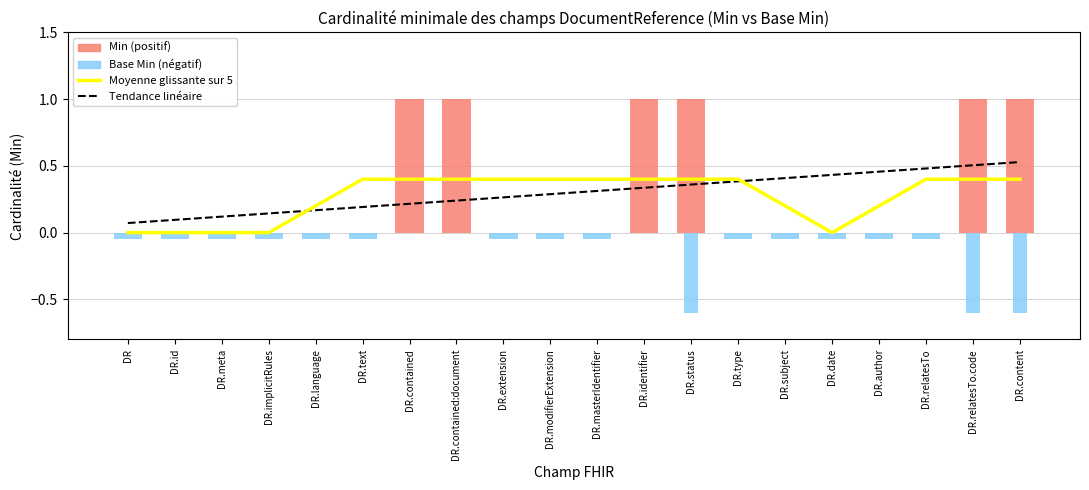

The Moyenne glissante (5 éléments) series shows 0.4 at DR.text. True or false?

True